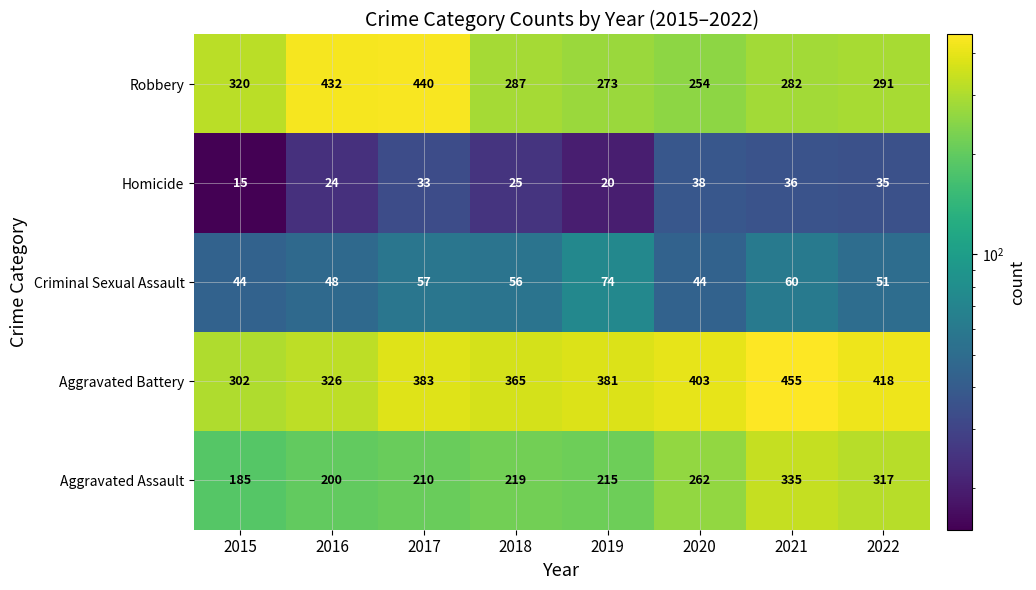

What is the sum of the Robbery values at 2016 and 2020?

686